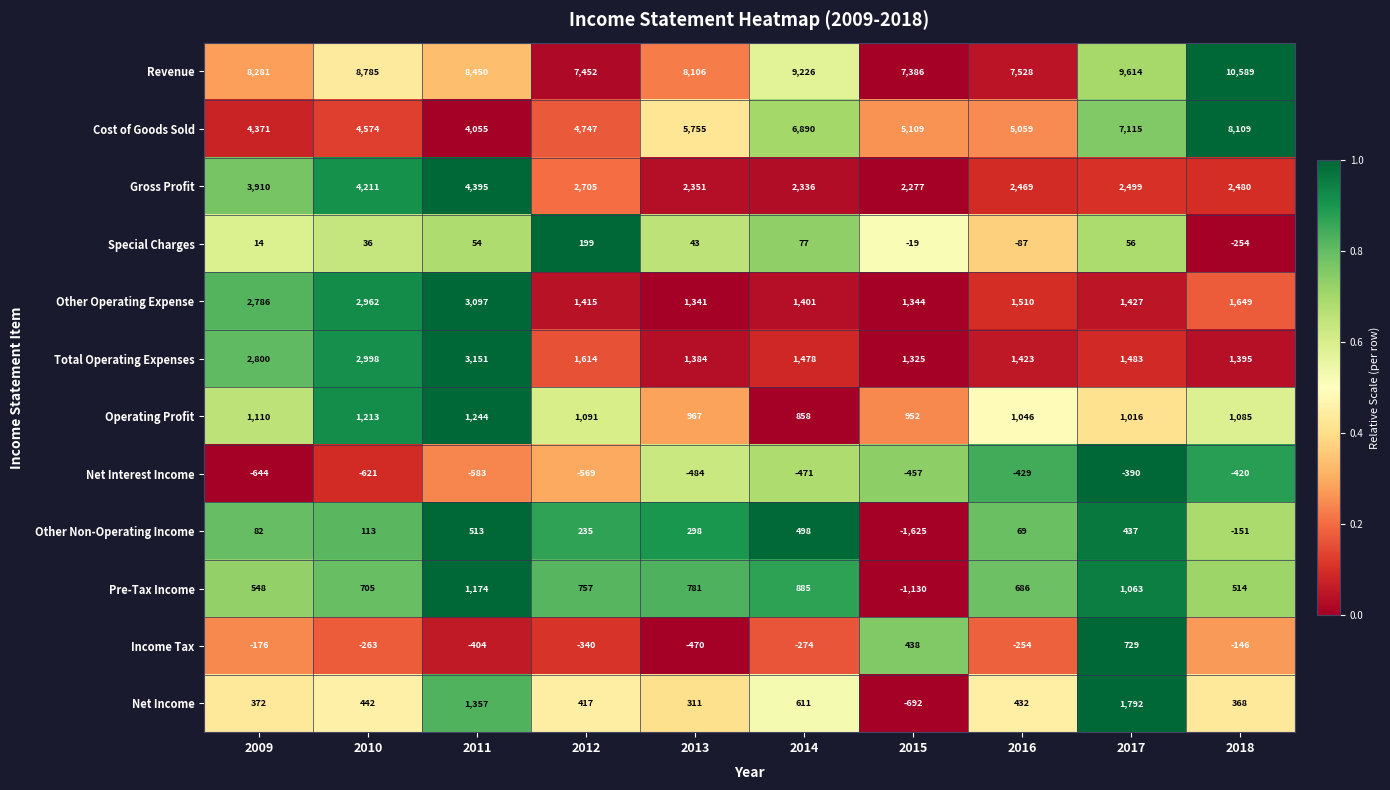

What is the sum of the Other Operating Expense values at 2010 and 2018?

4611